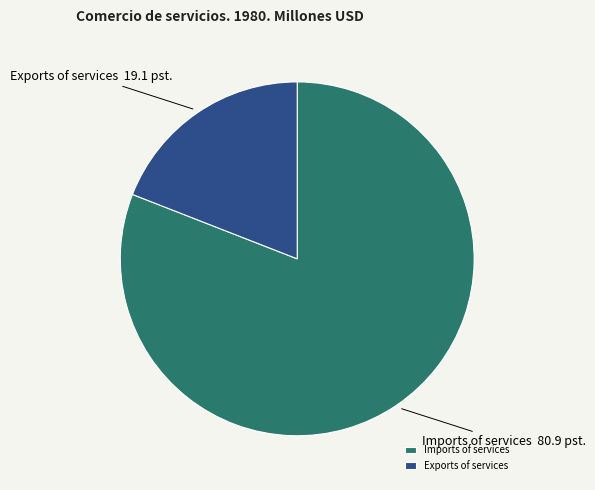

What is the smallest slice in the pie chart?

Exports of services